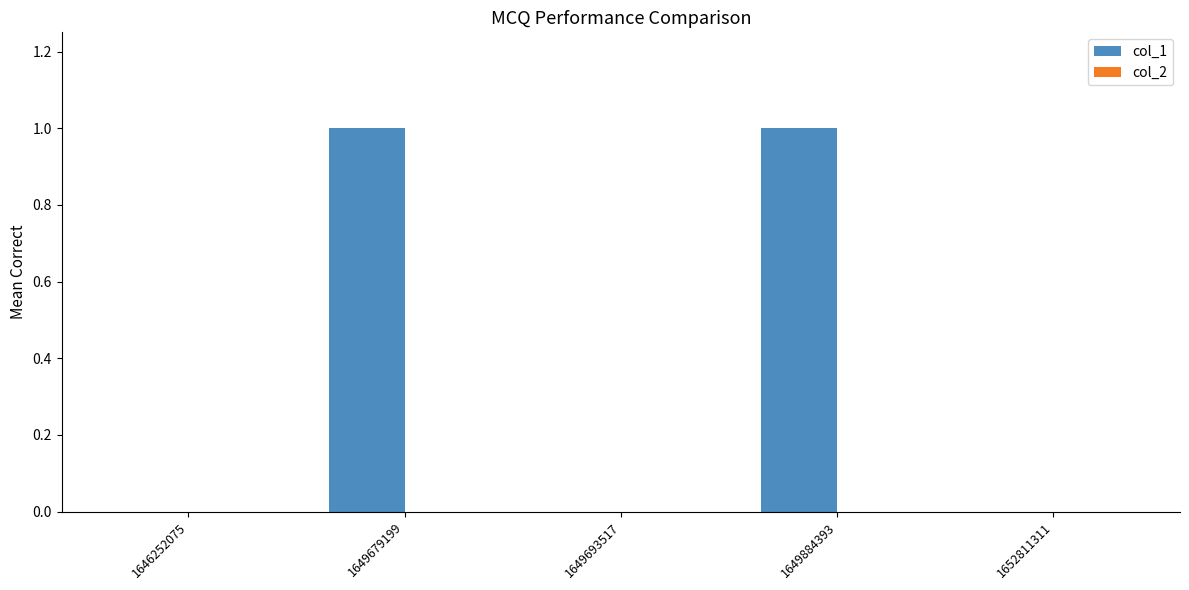

Reading left to right, what are all the values shown in this chart?

1646252075=0	1649679199=1	1649693517=0	1649884393=1	1652811311=0